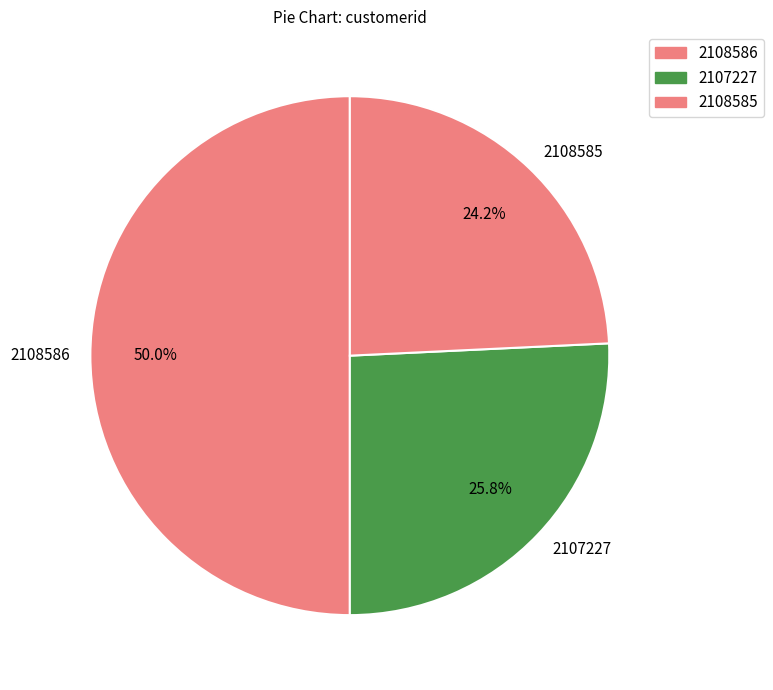

What percentage do 2108586 and 2107227 together represent?

75.8%